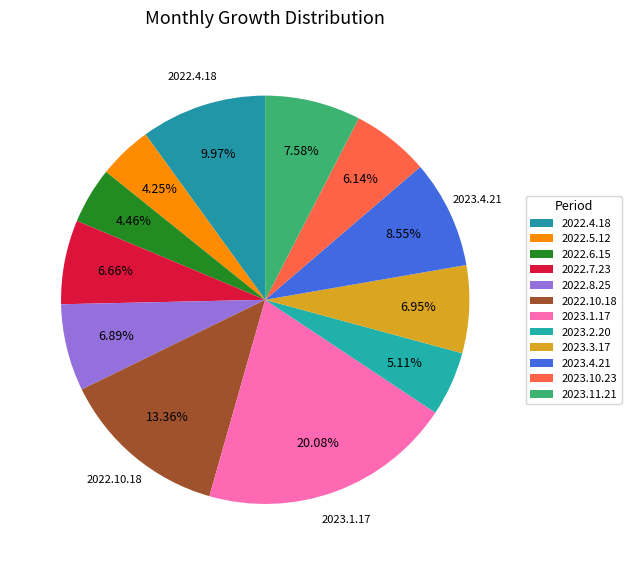

Count the number of slices in the pie.

12